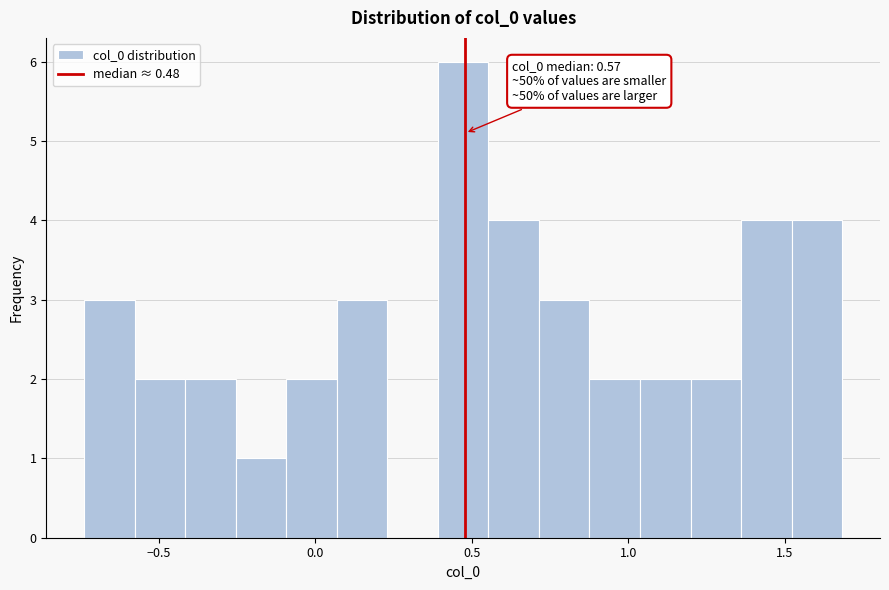

Read against the x-axis, roughly where is the centre of the tallest bar?

0.45